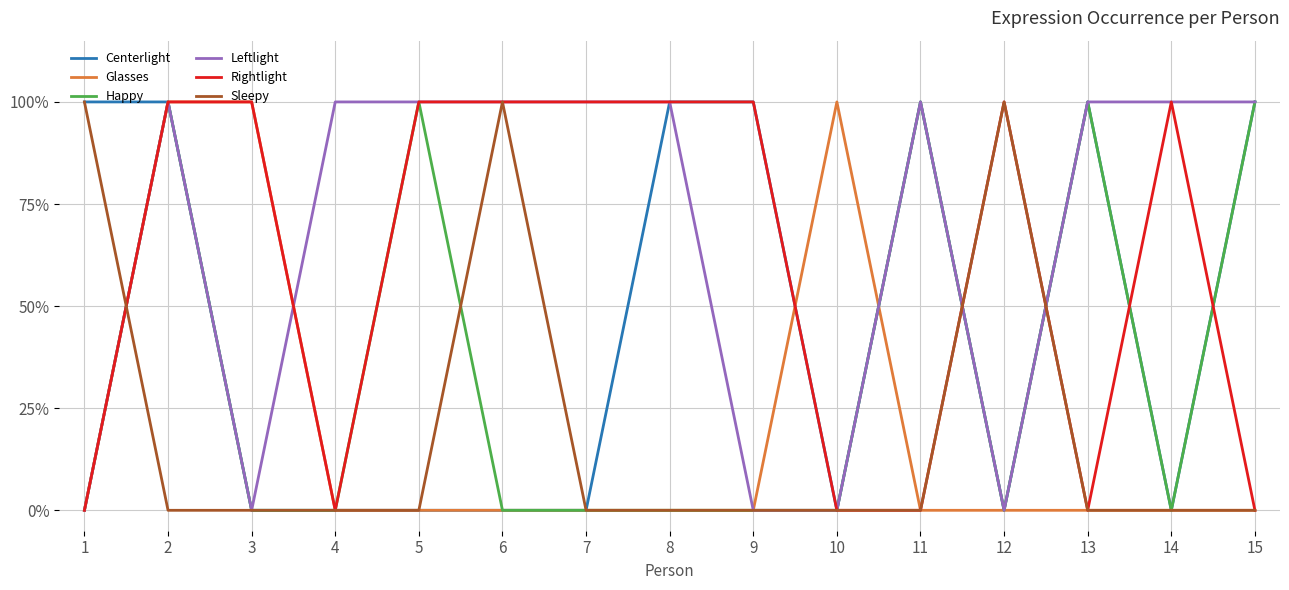

At which label is Leftlight closest to 0?

1